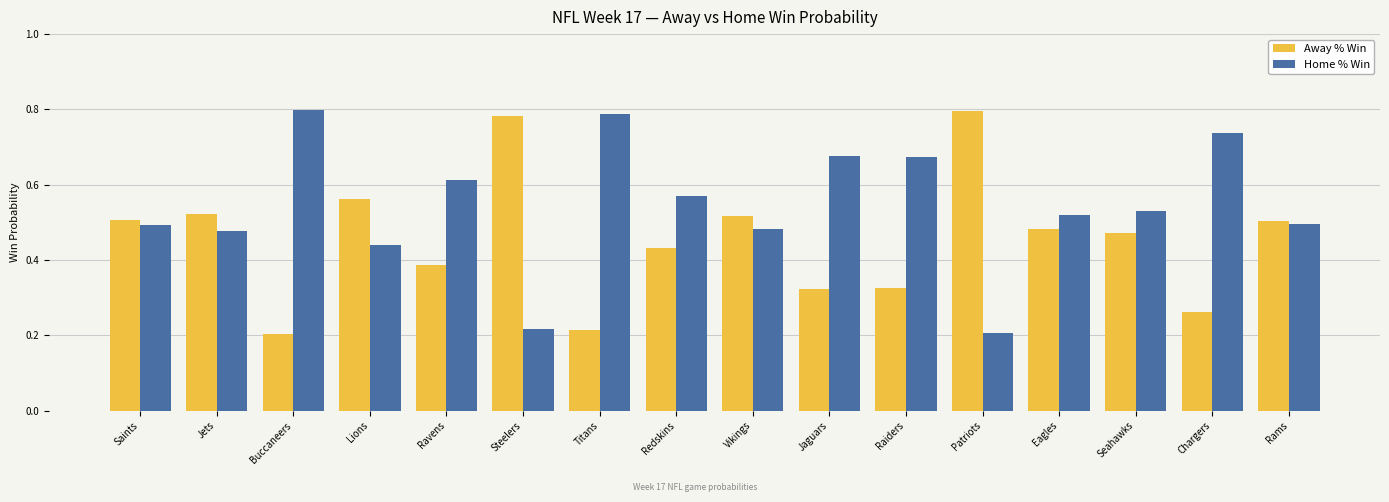

Does the chart contain any negative values?

No